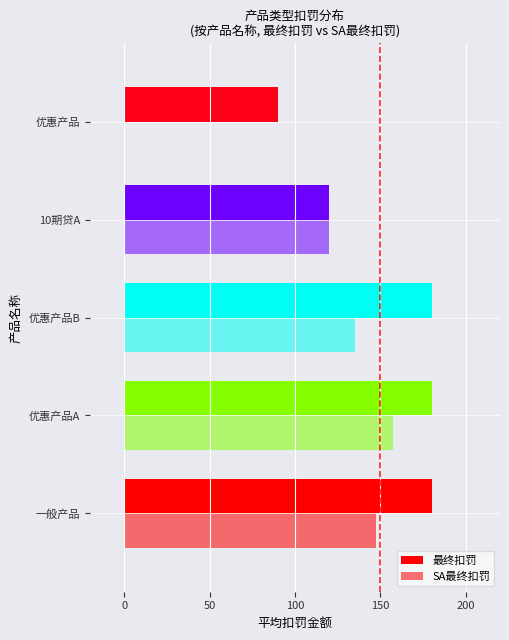

Which series has the largest range (max minus min)?

SA最终扣罚